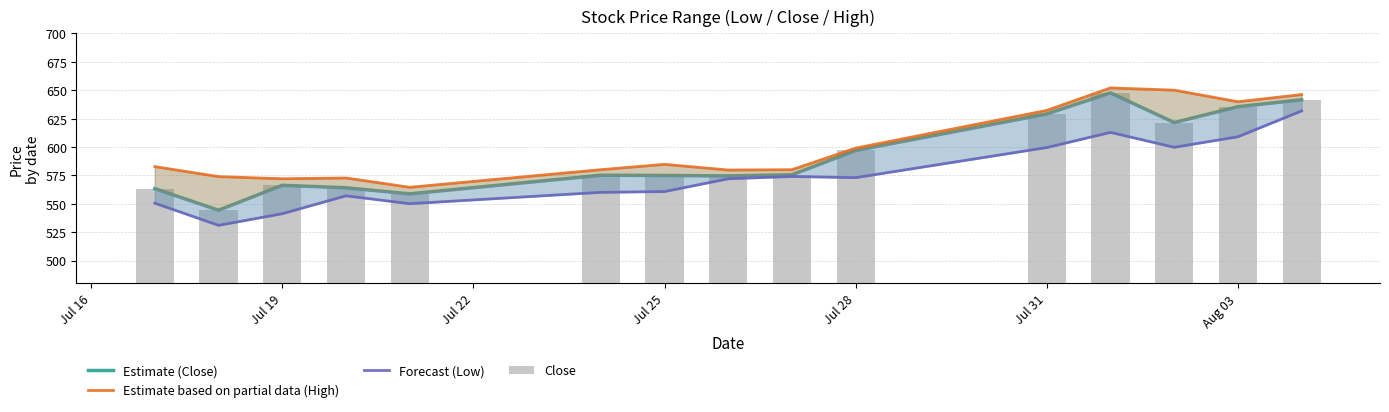

Rank the series at Jul 25 from lowest to highest value.

Forecast (Low), Estimate (Close), Close, Estimate based on partial data (High)